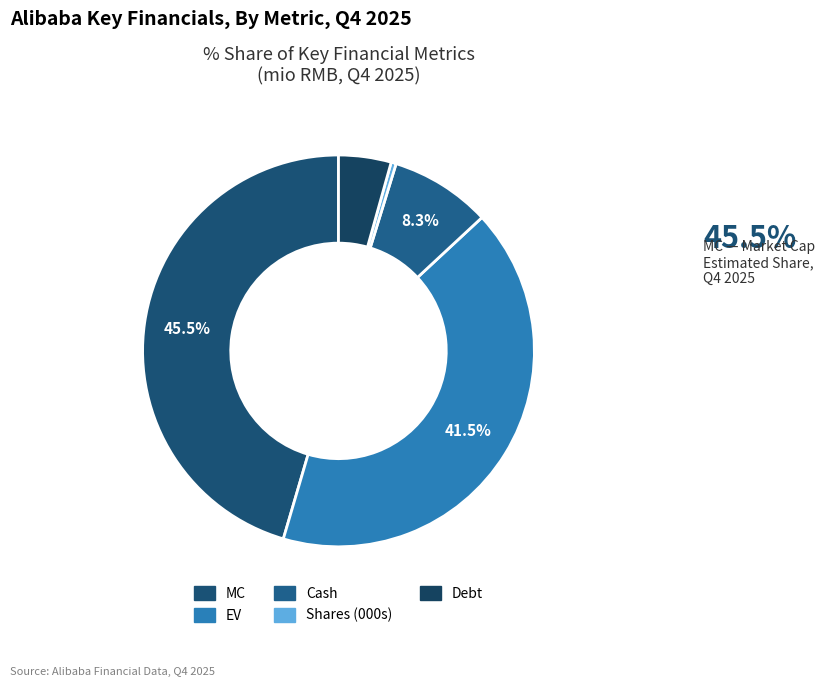

Count the number of slices in the pie.

5